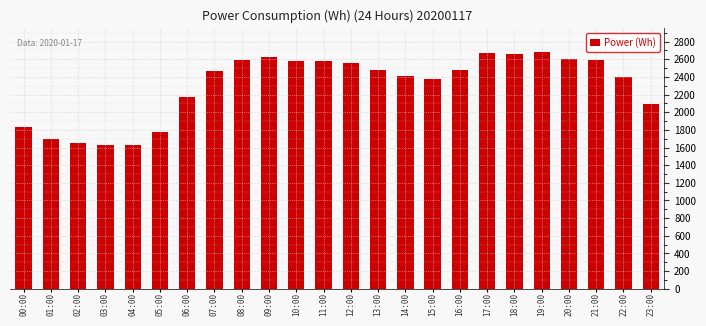

What is the label of the 18th bar from the right?

06:00